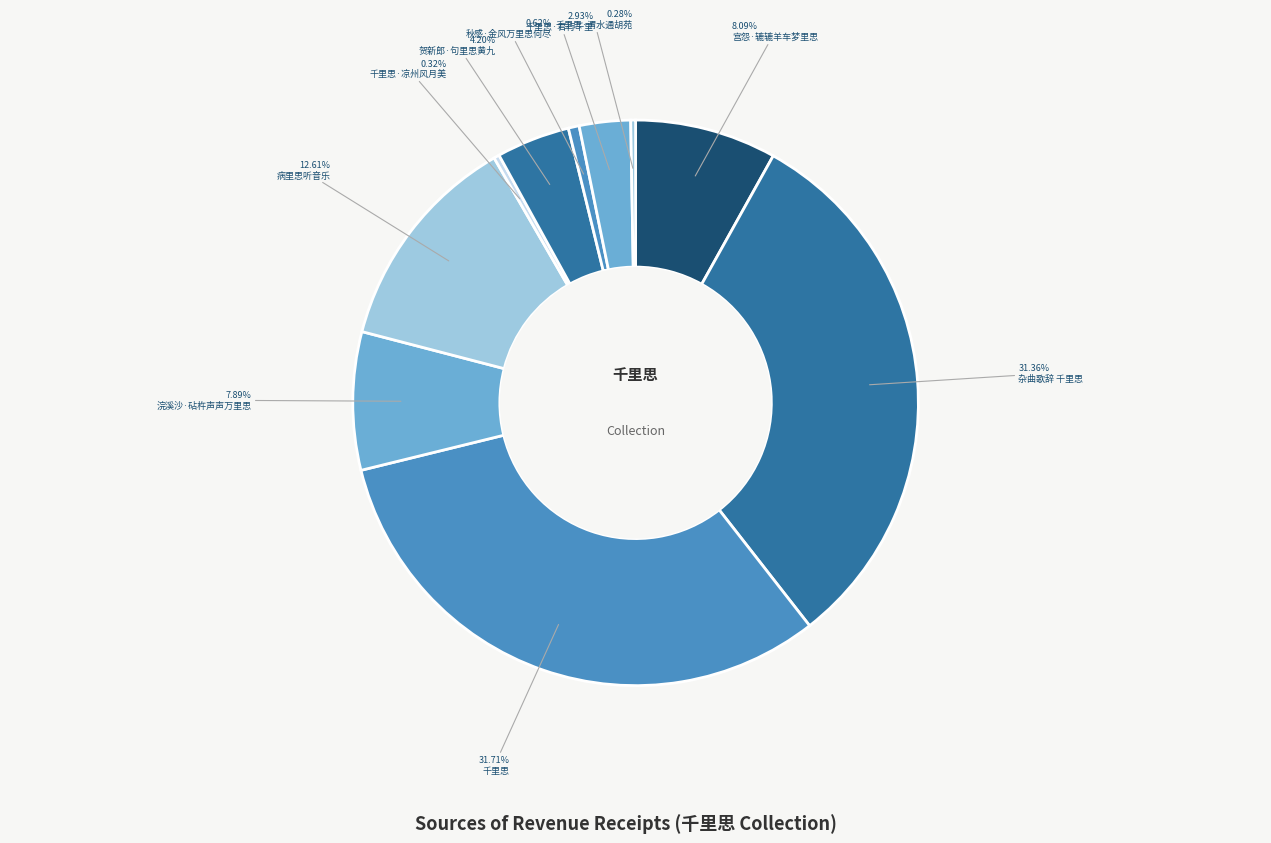

Is it true that 千里思·凉州风月美 is 0% of the pie?

True